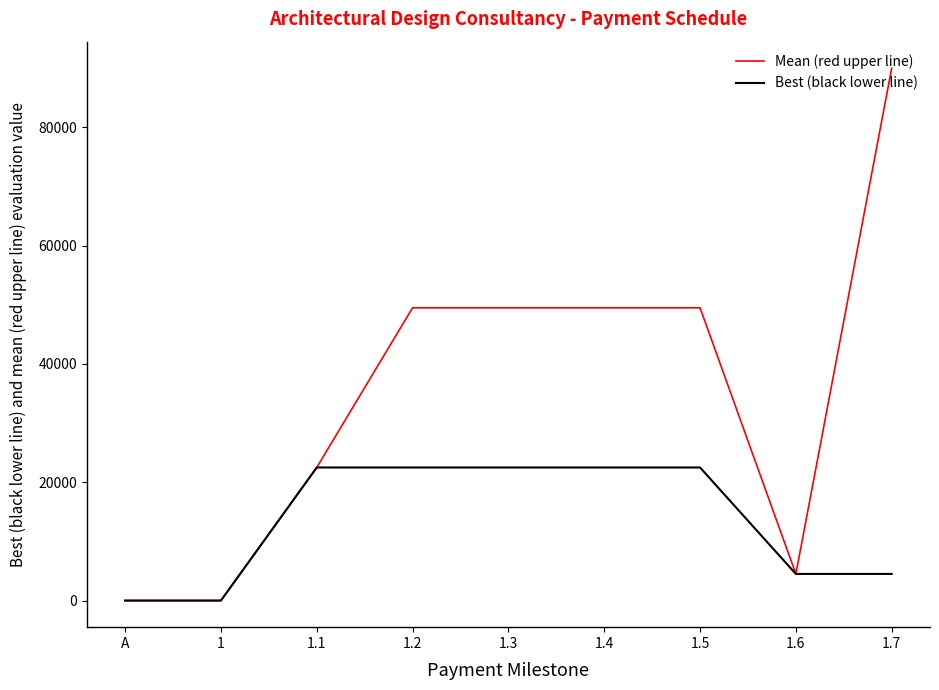

At 1.5, list the series in order from largest to smallest.

Mean (red upper line), Best (black lower line)